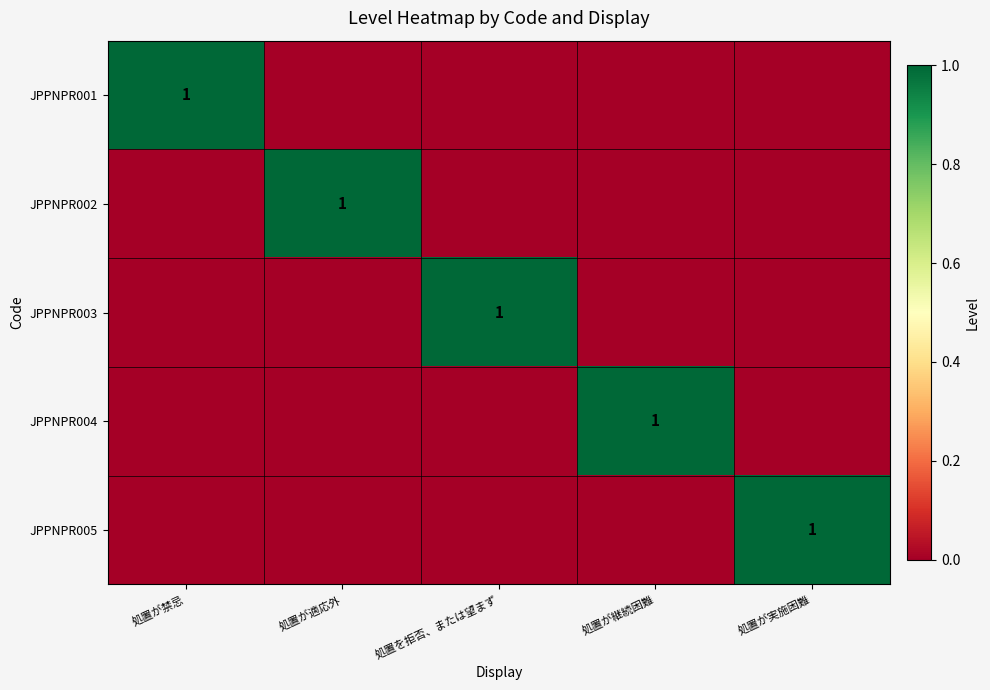

True or false: JPPNPR001 has a value of 1 at 処置が禁忌.

True